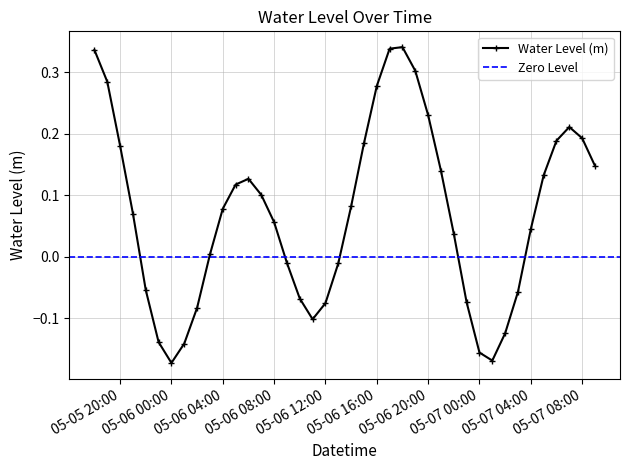

True or false: Water Level (m) has more than 2 interior local peaks.

True